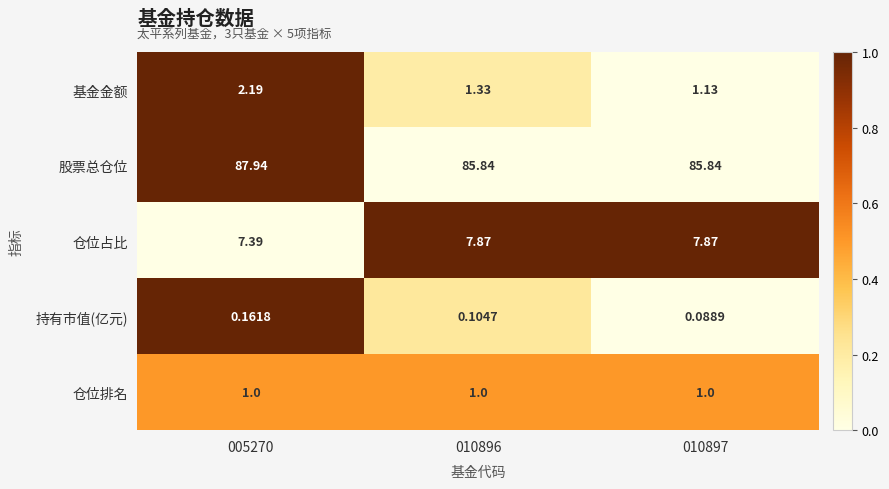

Rank the series by their maximum value, from highest to lowest.

股票总仓位, 仓位占比, 基金金额, 仓位排名, 持有市值(亿元)